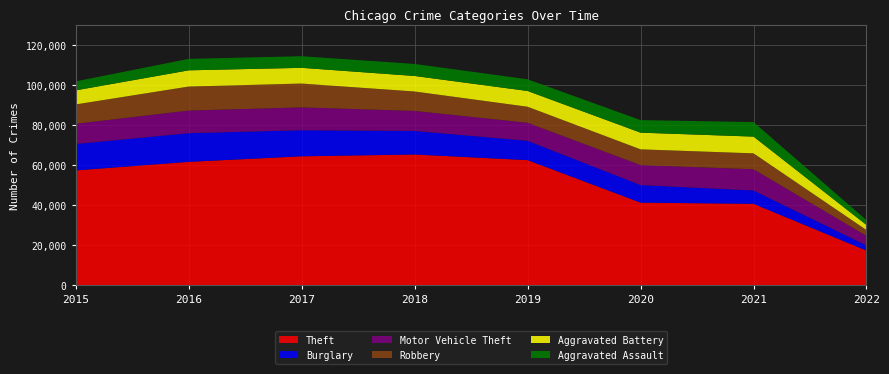

Reading right to left, extract all data points from this chart.

Theft: 2022=17366	2021=40688	2020=41281	2019=62475	2018=65281	2017=64380	2016=61617	2015=57347
Burglary: 2022=2590	2021=6657	2020=8753	2019=9639	2018=11746	2017=13001	2016=14289	2015=13184
Motor Vehicle Theft: 2022=4745	2021=10581	2020=9953	2019=8978	2018=9983	2017=11380	2016=11286	2015=10068
Robbery: 2022=2904	2021=7922	2020=7856	2019=7994	2018=9679	2017=11880	2016=11960	2015=9638
Aggravated Battery: 2022=2539	2021=8349	2020=8318	2019=7857	2018=7735	2017=7845	2016=8085	2015=7018
Aggravated Assault: 2022=2386	2021=7238	2020=6264	2019=5840	2018=6001	2017=5793	2016=5712	2015=4480